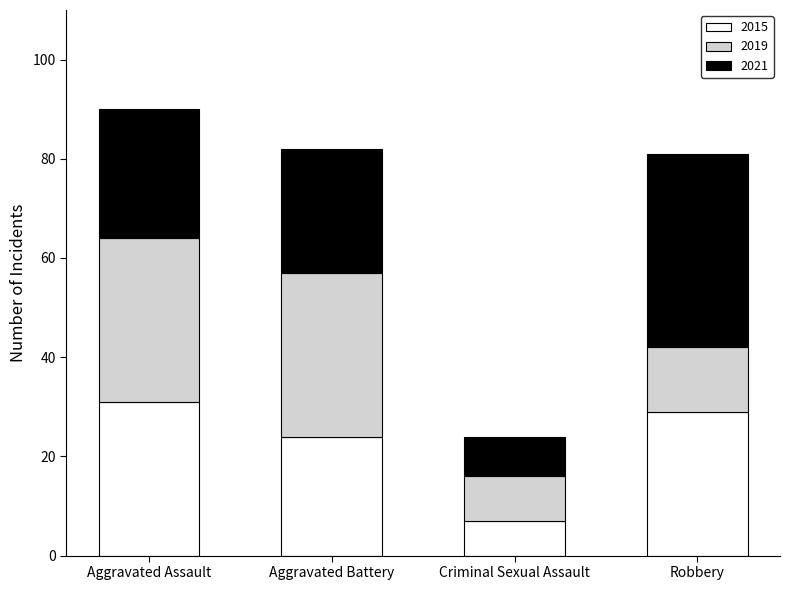

What is the average value of the 2015 series?

23